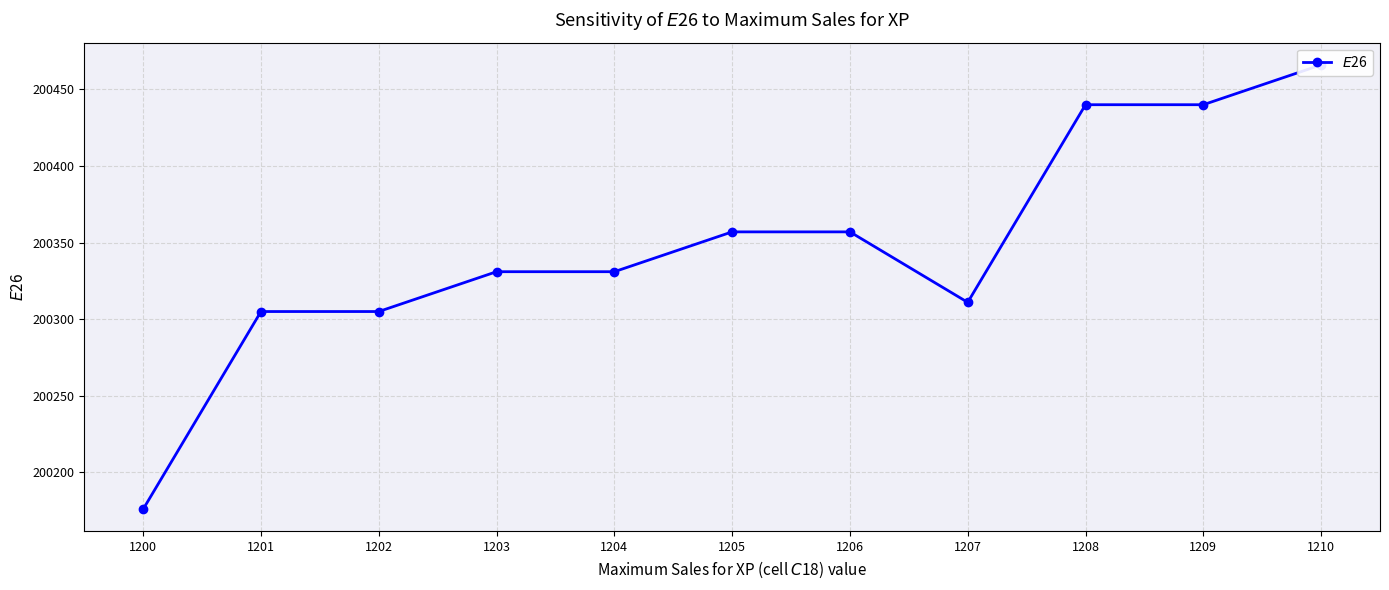

What is the value of the 6th point from the left?

200357